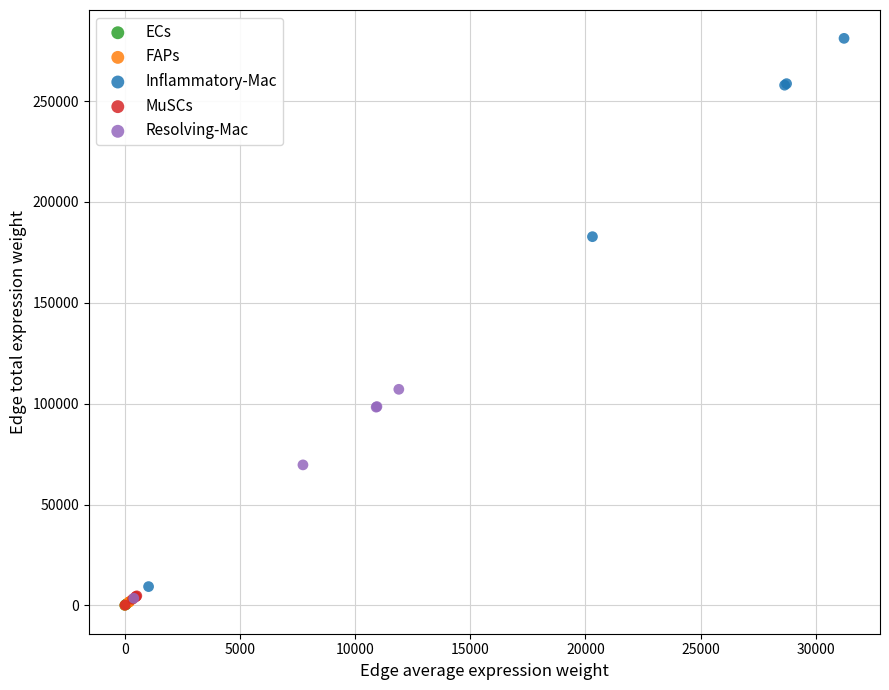

Which series has the widest spread of Y values?

Inflammatory-Mac